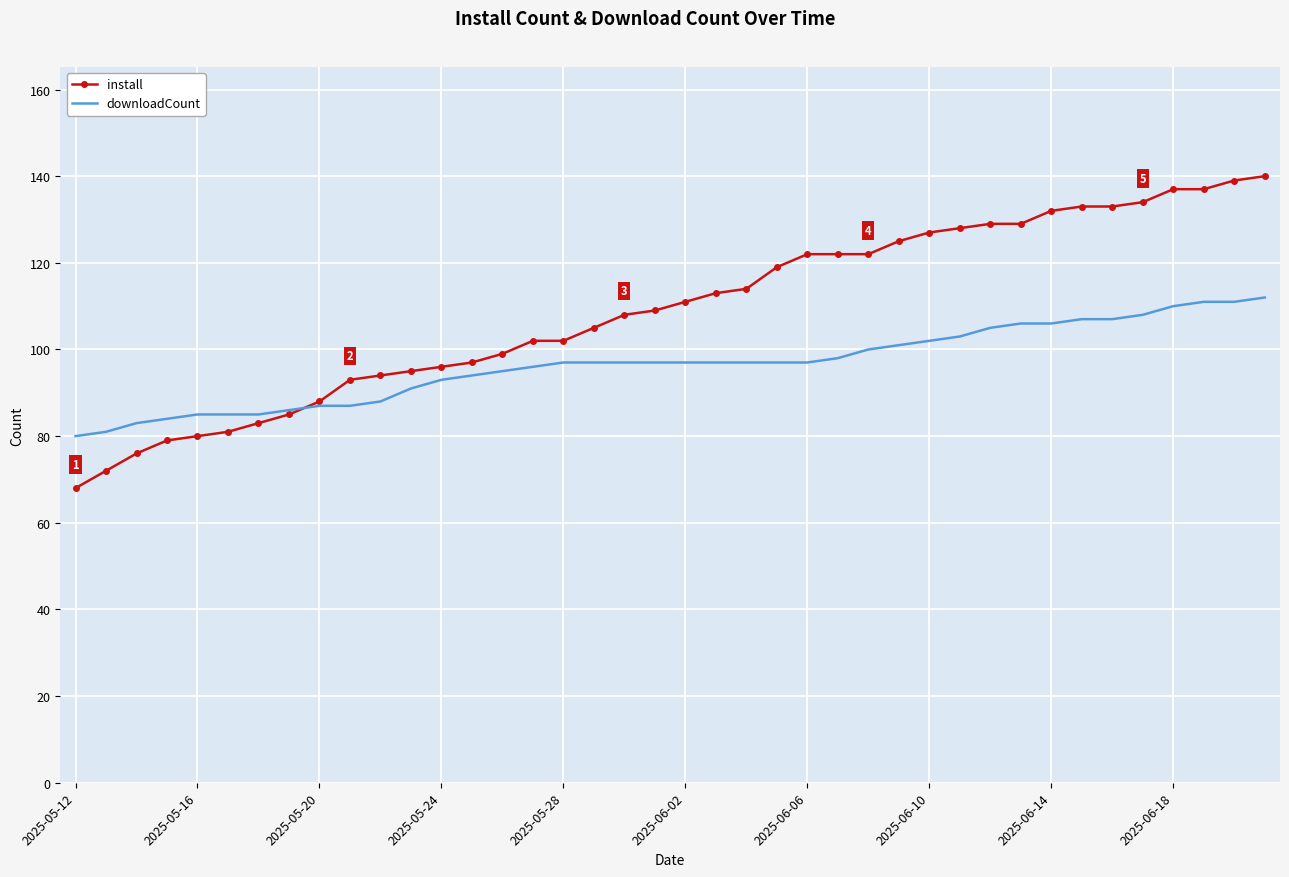

Rank the series by their maximum value, from lowest to highest.

downloadCount, install